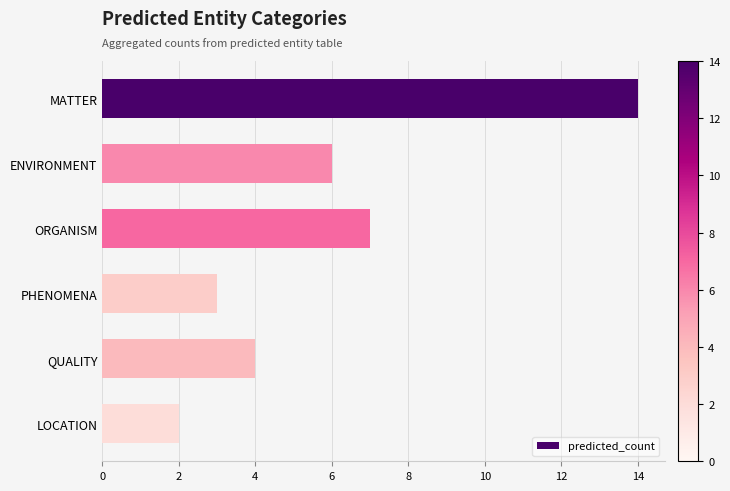

What is the sum of the values at MATTER and ORGANISM?

21